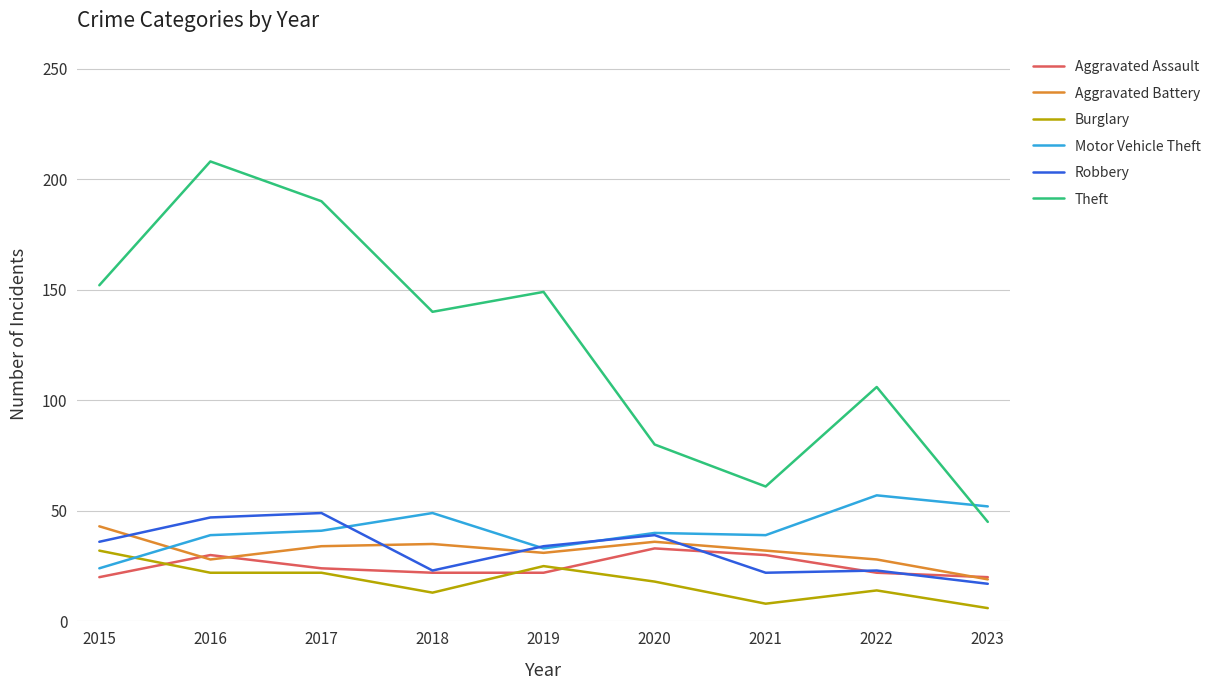

In Aggravated Assault, how many points are higher than both neighbors (excluding endpoints)?

2